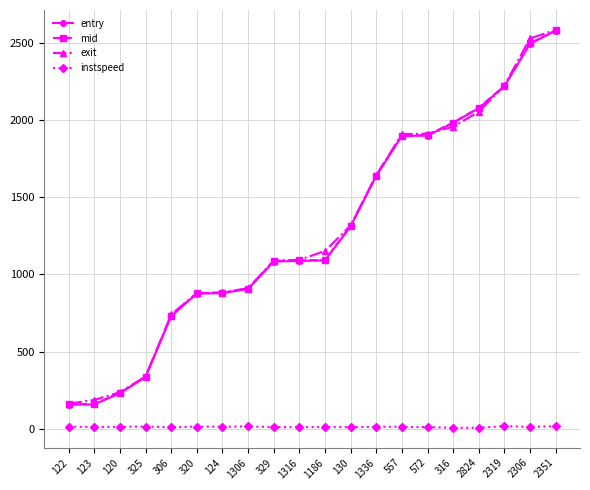

The value of entry at 1336 is 1640.2. True or false?

True